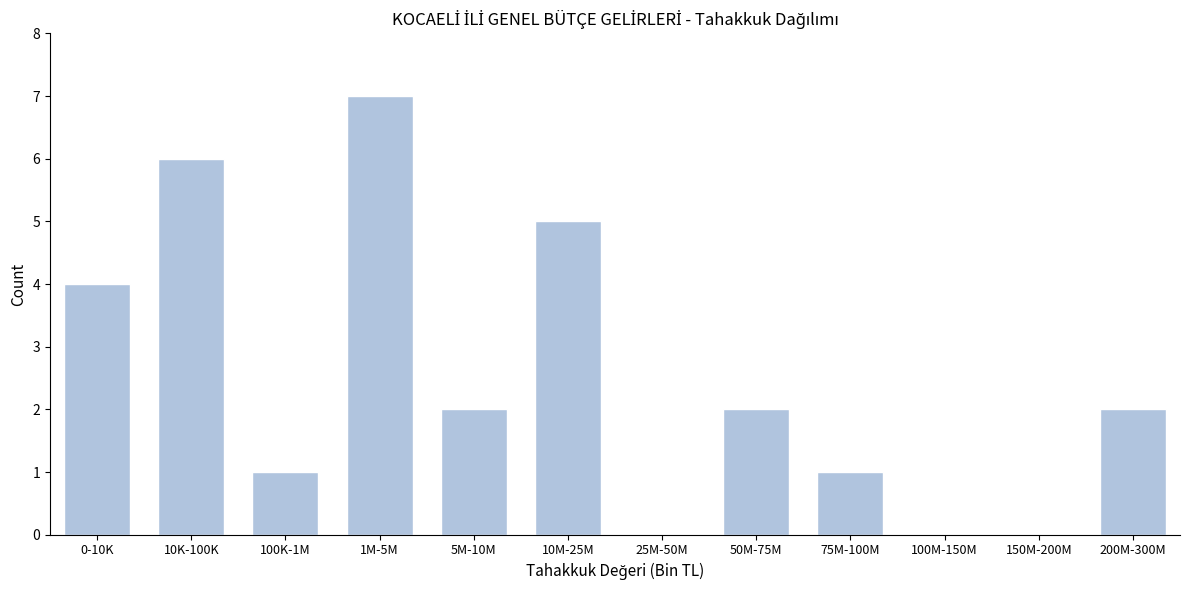

Reading left to right, what are all the values shown in this chart?

0-10K=4	10K-100K=6	100K-1M=1	1M-5M=7	5M-10M=2	10M-25M=5	25M-50M=0	50M-75M=2	75M-100M=1	100M-150M=0	150M-200M=0	200M-300M=2